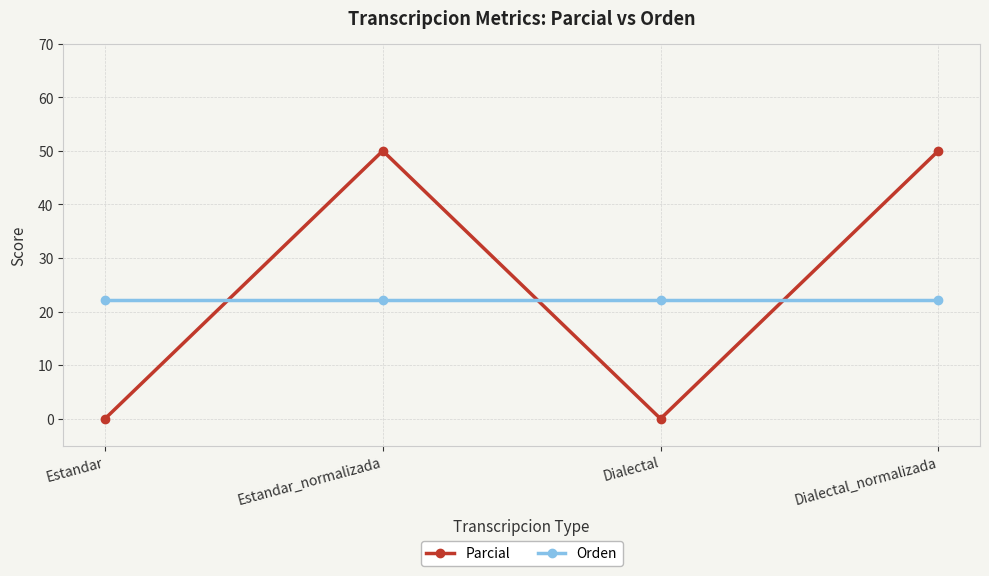

Count the number of data series in this chart.

2